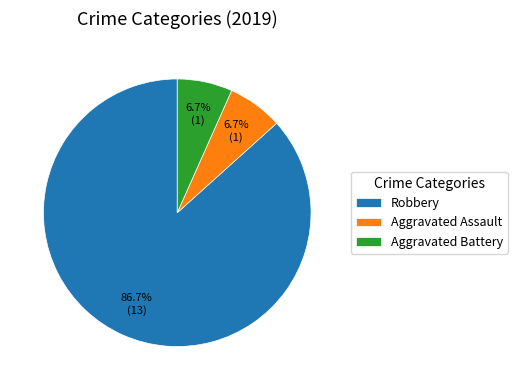

Count the number of slices in the pie.

3